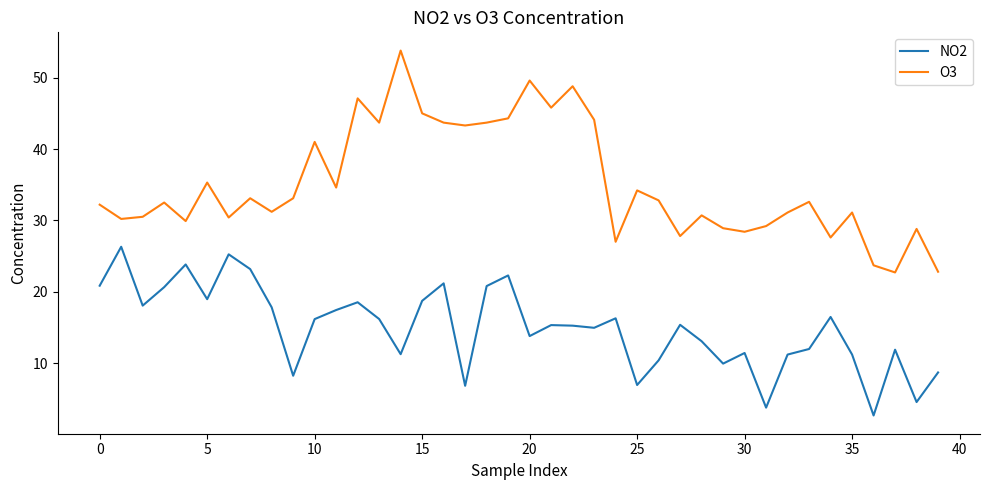

Which series has the largest range (max minus min)?

O3